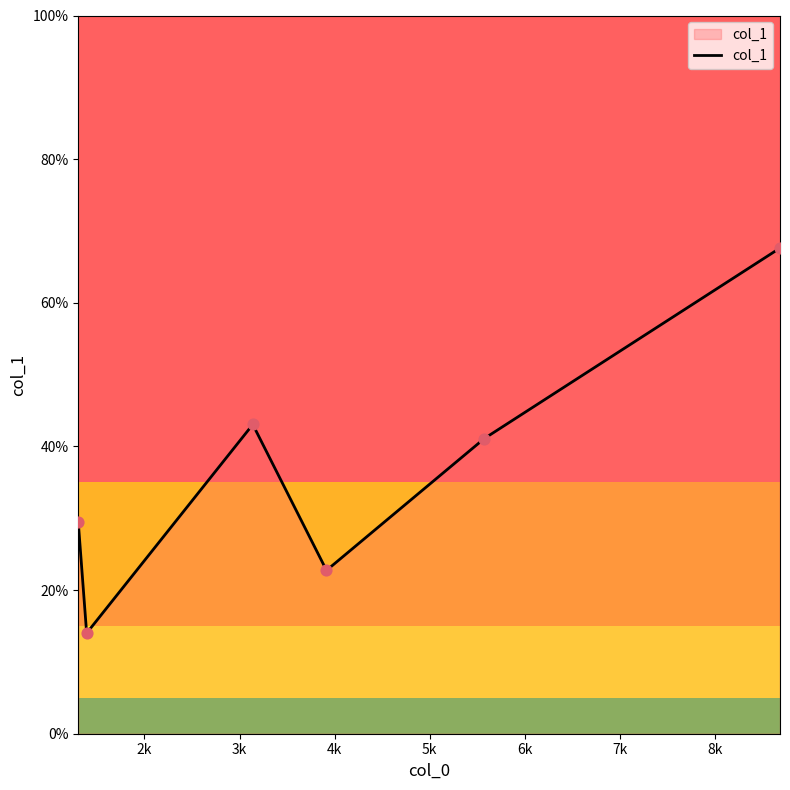

What is the sum of all values?

218.0